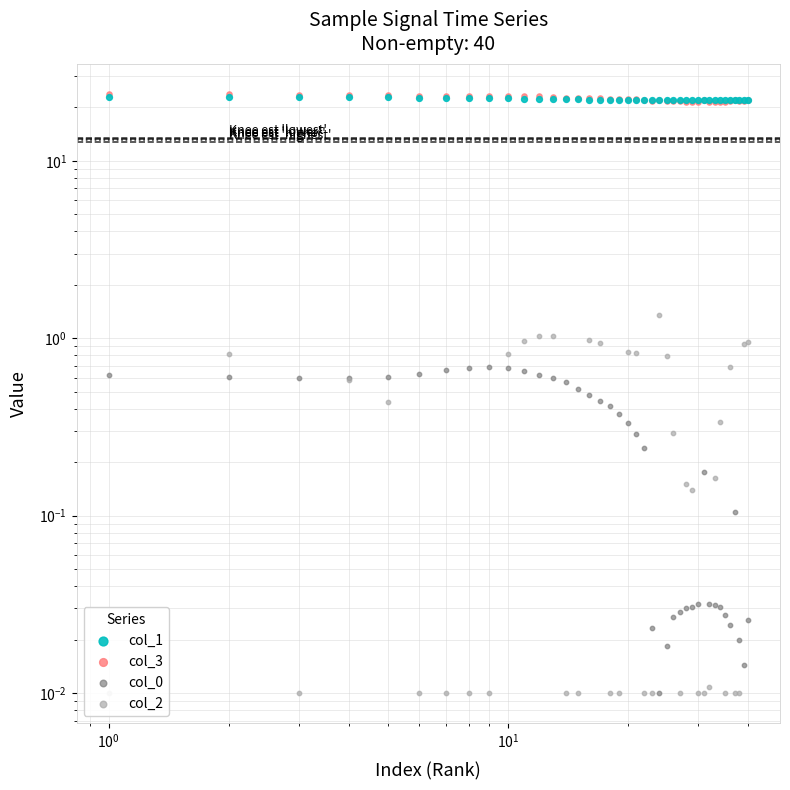

At how many categories does at least one series exceed 8?

40